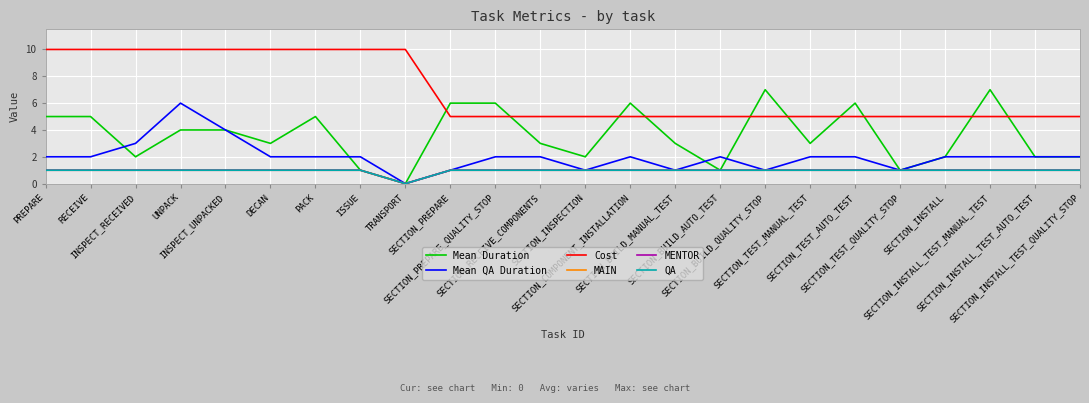

Is this an area chart (filled region under the line)?

No